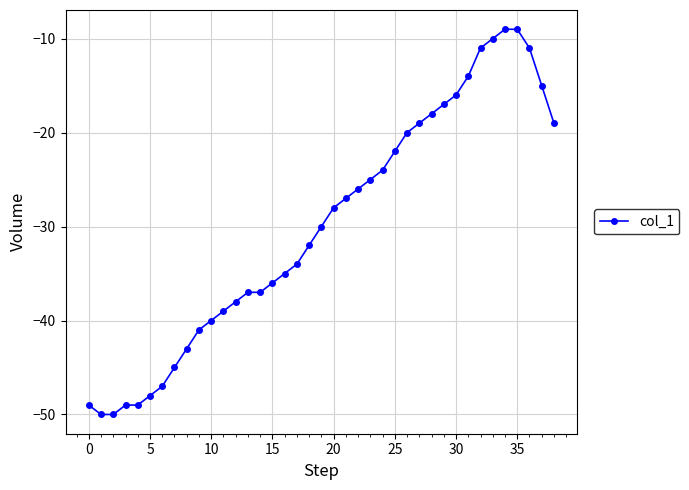

How many data points are above -30?

19